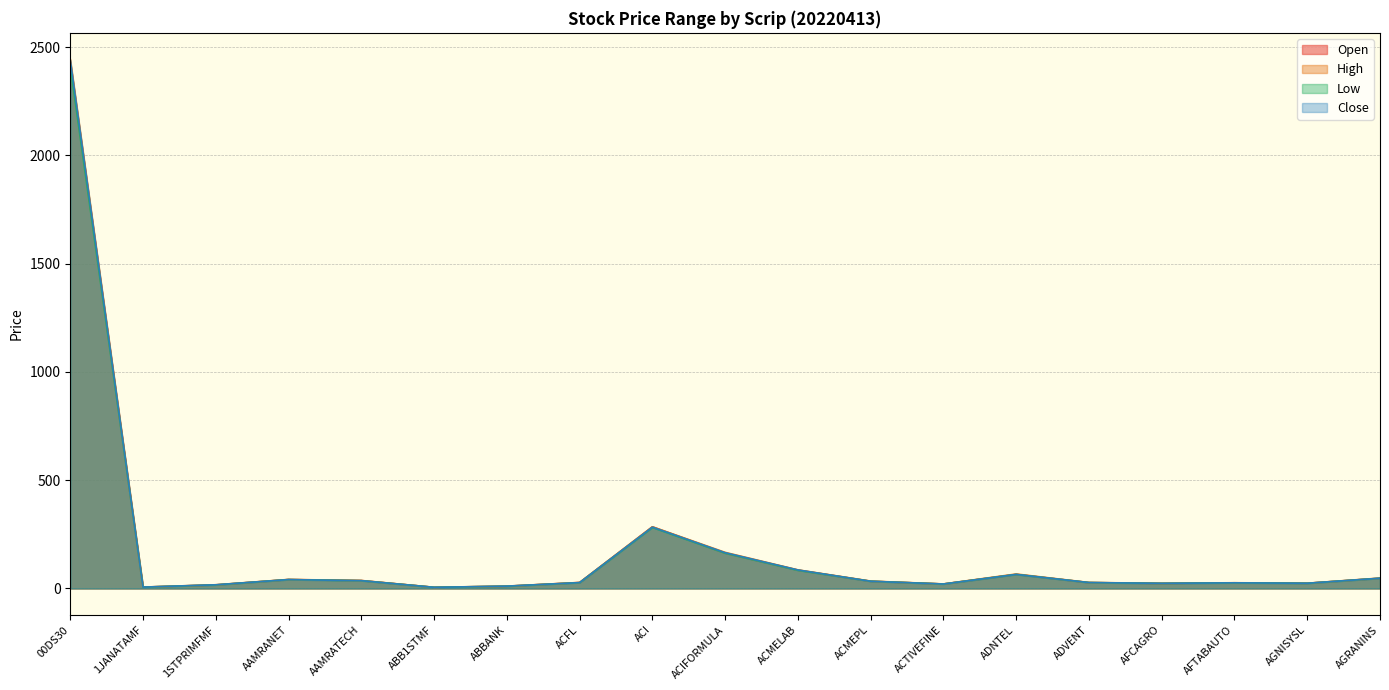

What are all the series names shown in the legend?

Open, High, Low, Close